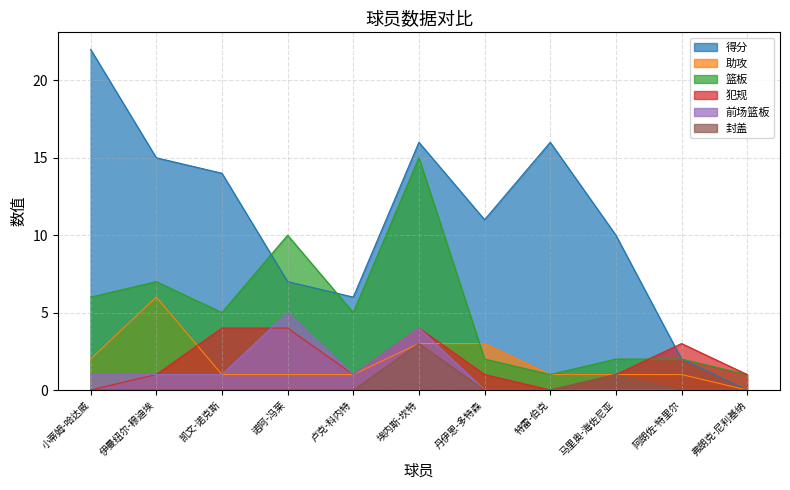

True or false: 封盖 and 篮板 intersect in this chart.

False